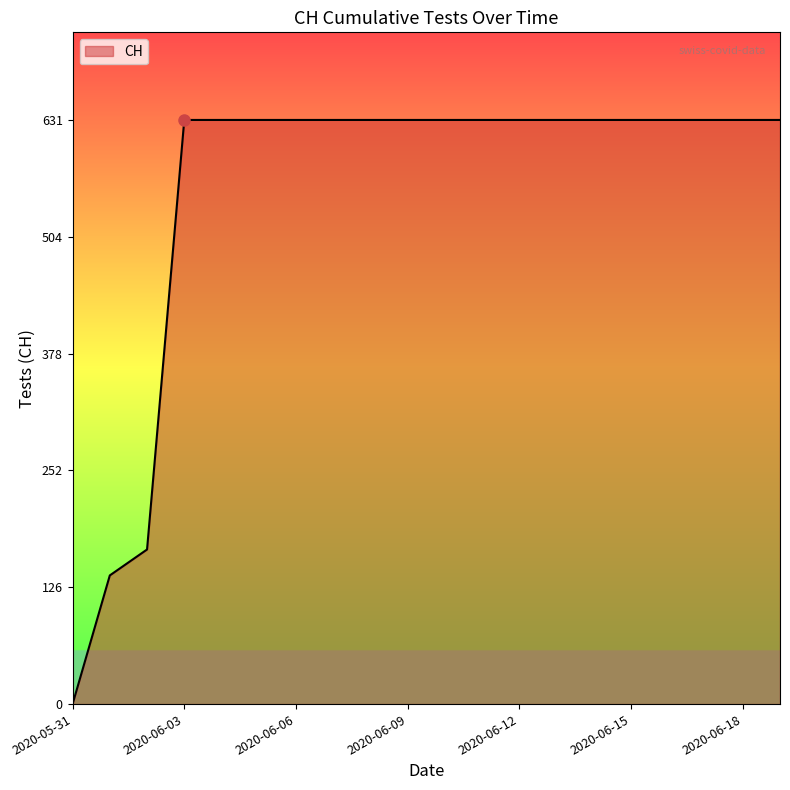

Does the chart have visible grid lines?

No